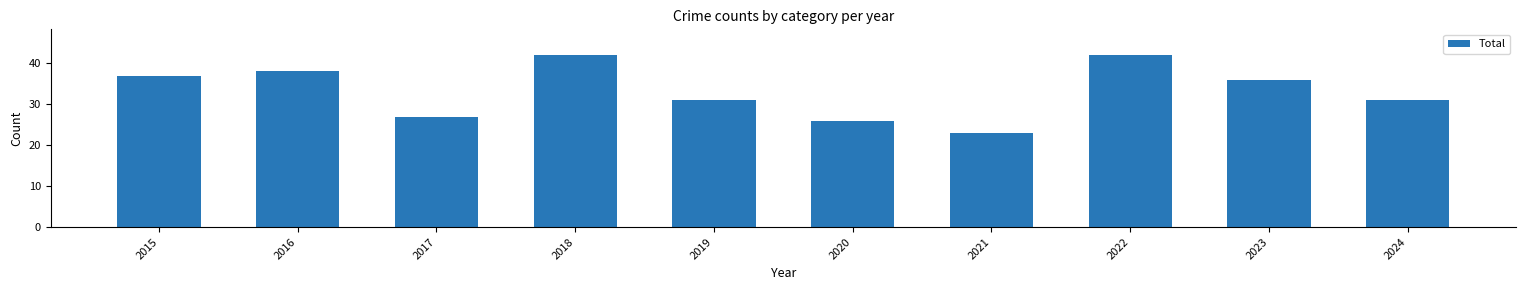

Reading left to right, what are all the values shown in this chart?

2015=37	2016=38	2017=27	2018=42	2019=31	2020=26	2021=23	2022=42	2023=36	2024=31